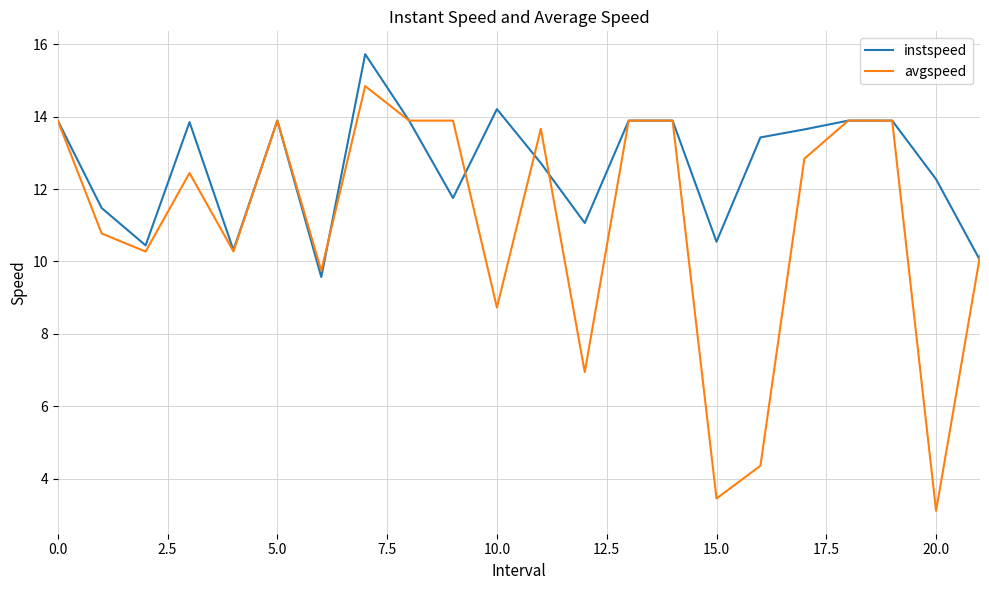

Which series has the largest total across all categories?

instspeed